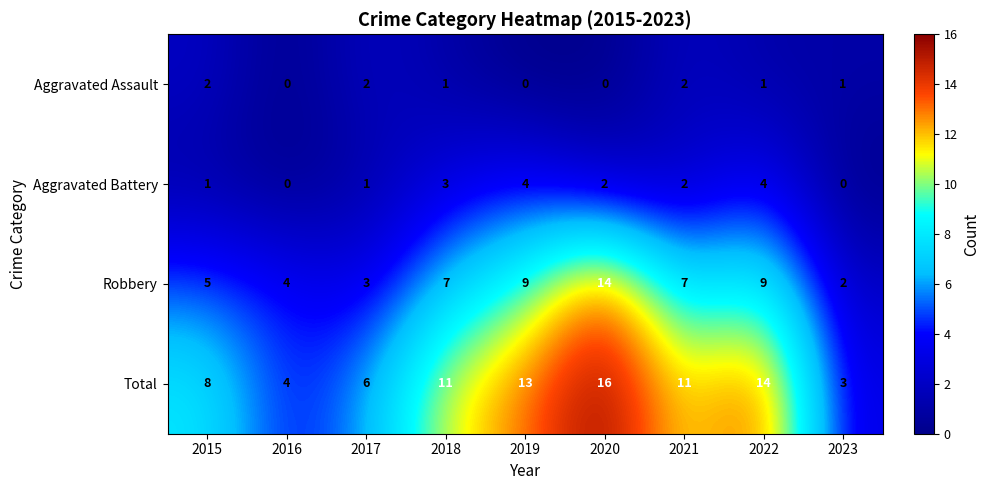

Which series has the largest range (max minus min)?

Total